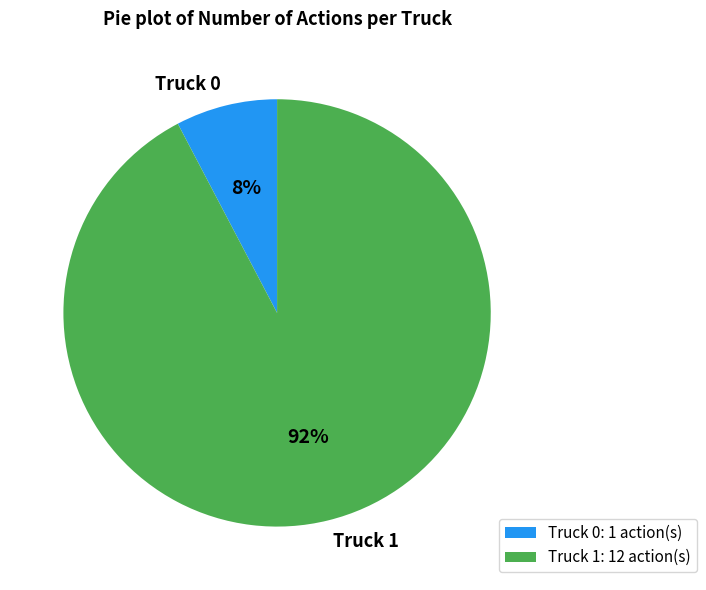

Count the number of slices in the pie.

2